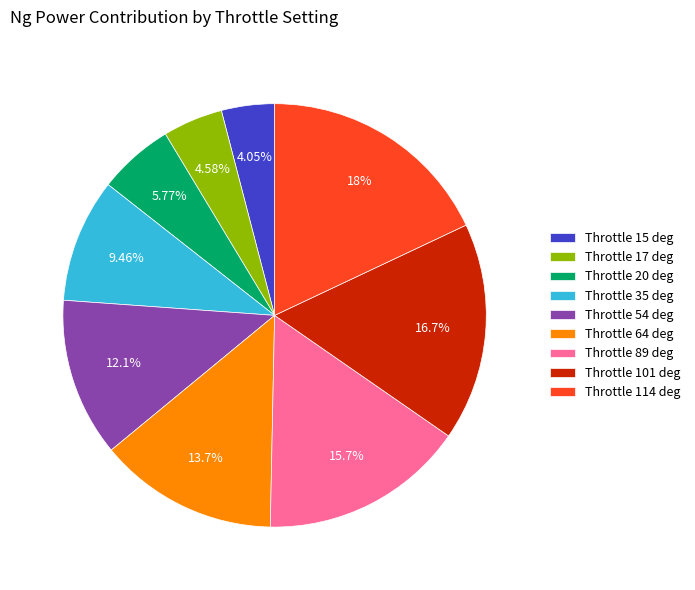

Is there any slice that represents more than half of the pie?

No